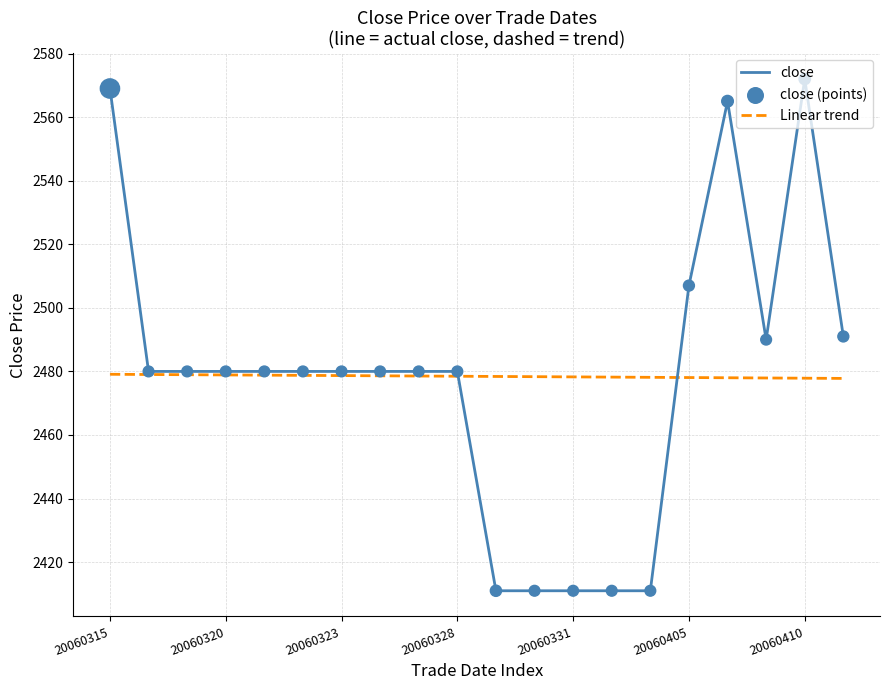

List the series in order of their peak value, lowest first.

Linear trend, close